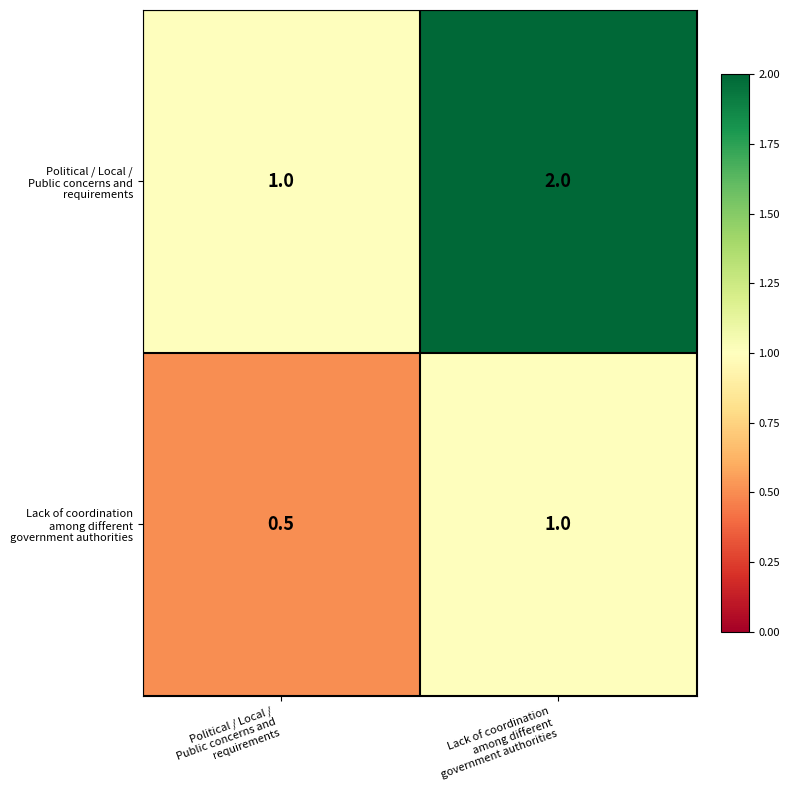

What is the smallest value displayed?

0.5